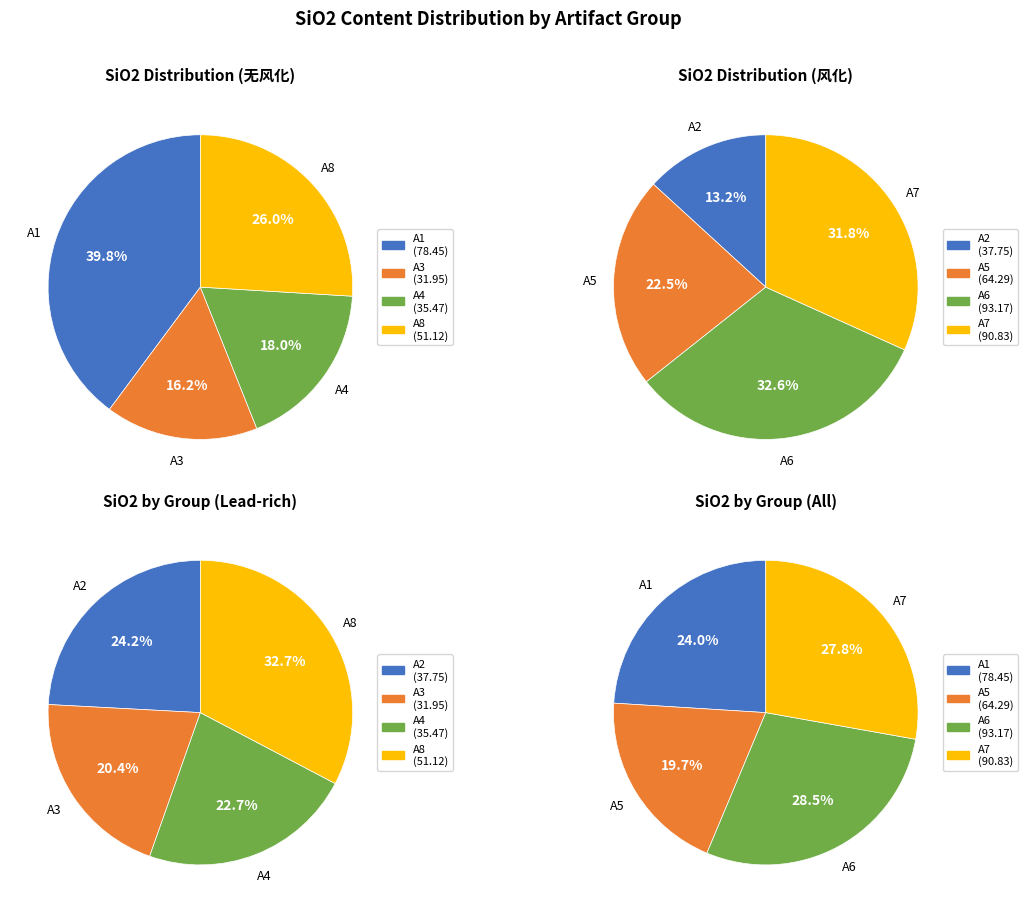

Is there a majority slice in this chart?

No